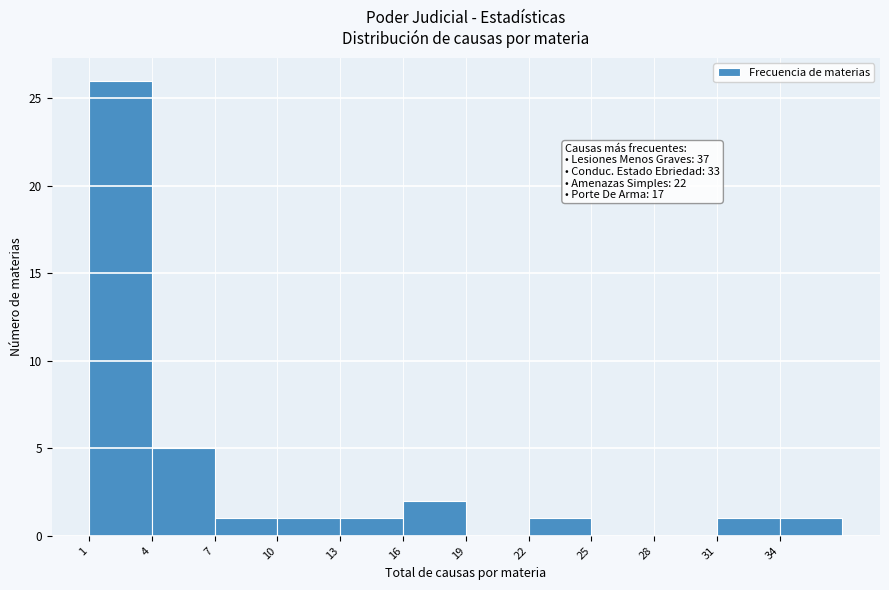

Over which range of the x-axis is the bar tallest?

1 to 4